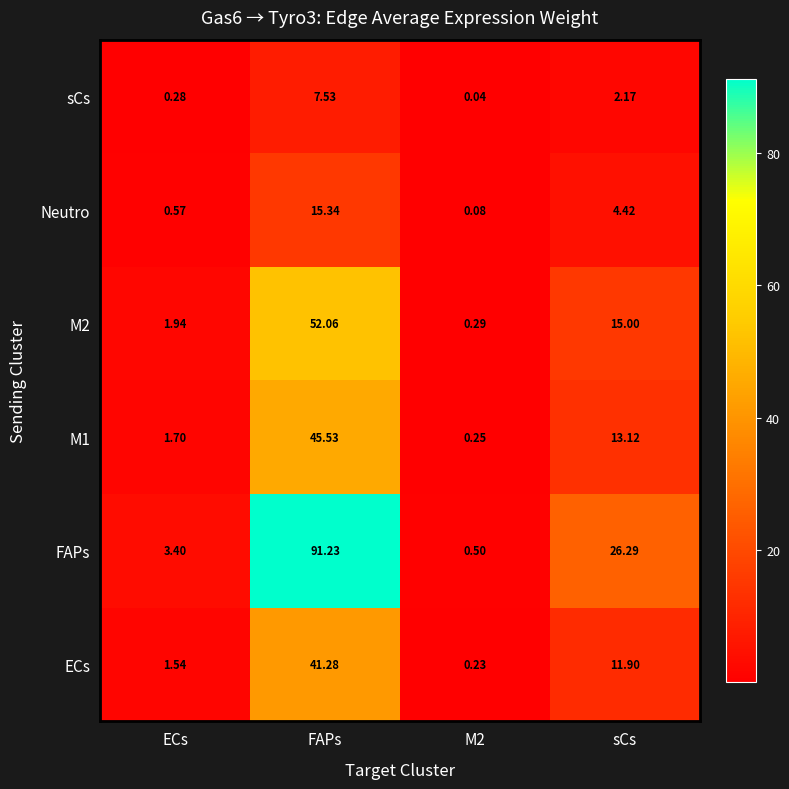

At which category is the sum across all series the highest?

FAPs